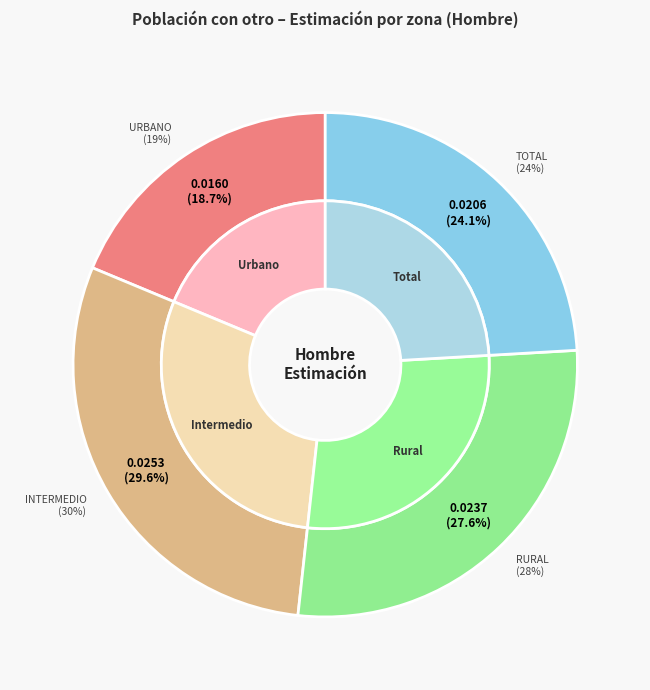

Rank the categories by value from highest to lowest.

Intermedio, Rural, Total, Urbano